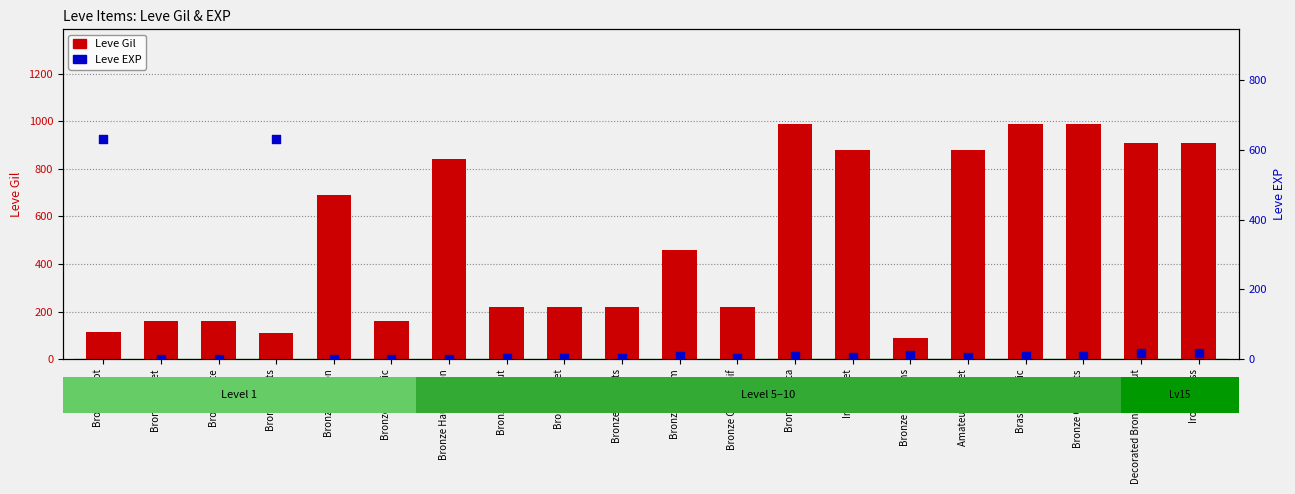

Which series reaches the maximum Y coordinate?

Leve Gil